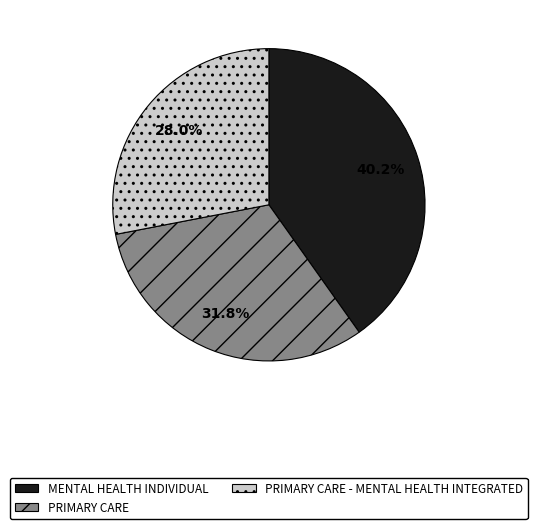

To the nearest percent, what is the difference between the largest and smallest slice percentages?

12%